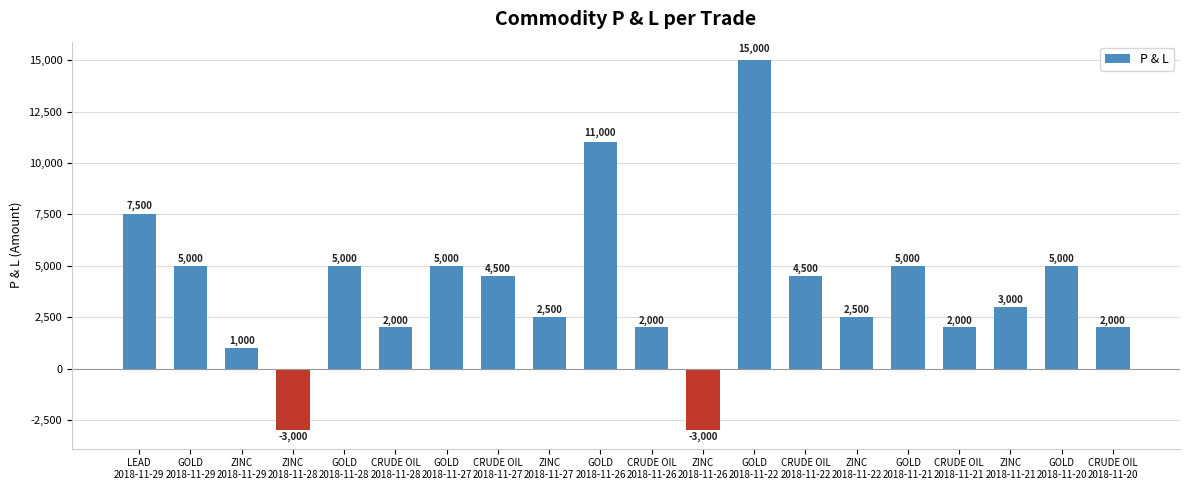

What is the value of the 14th bar from the left?

4500.0